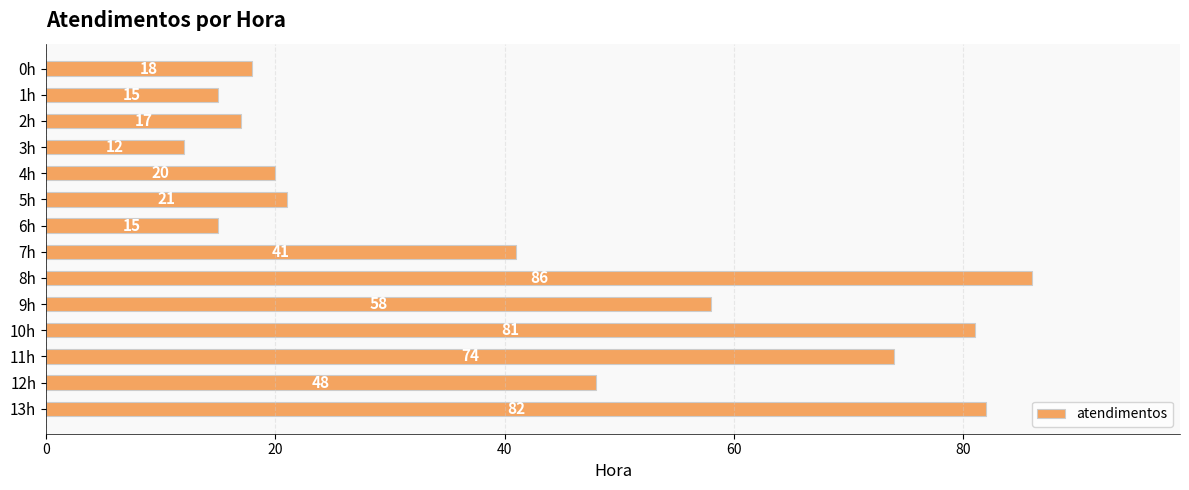

How many series are shown in this chart?

1